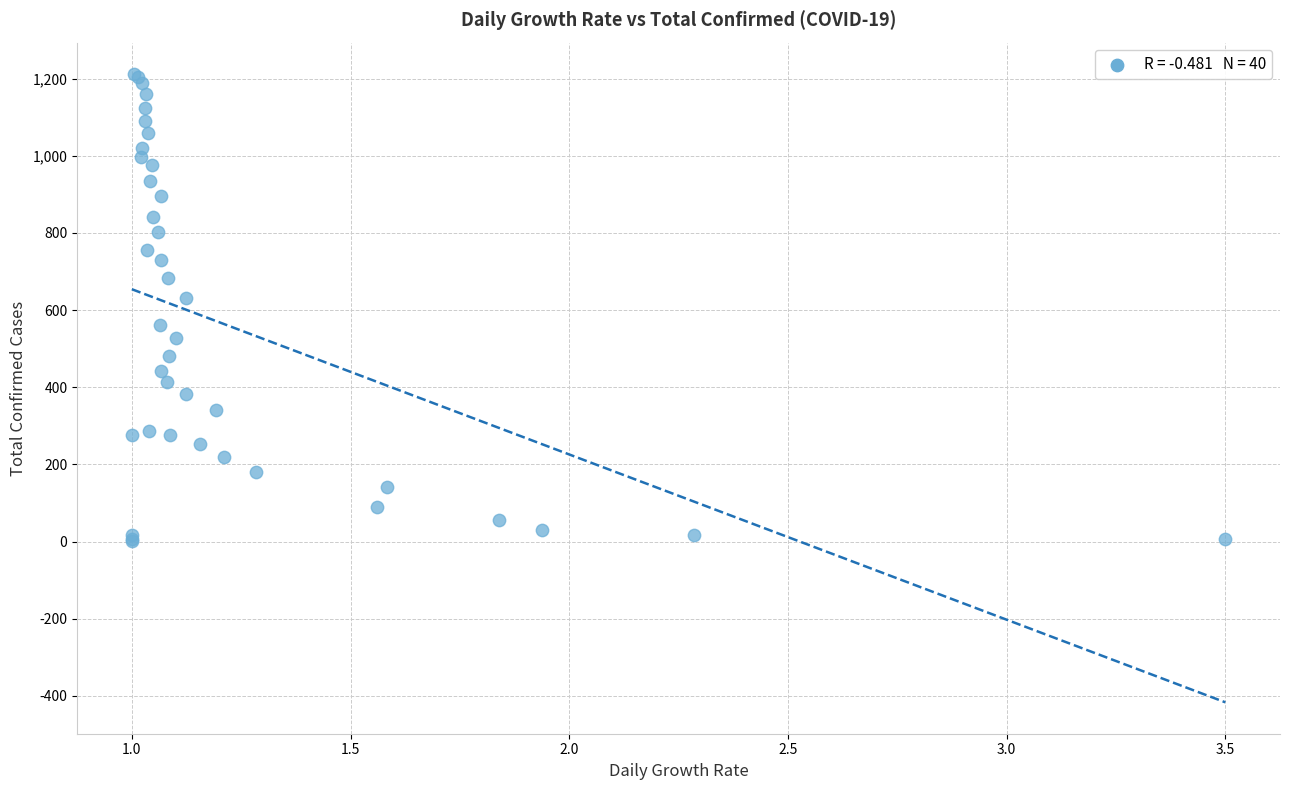

What Y value in the scatter plot is closest to 607?

632